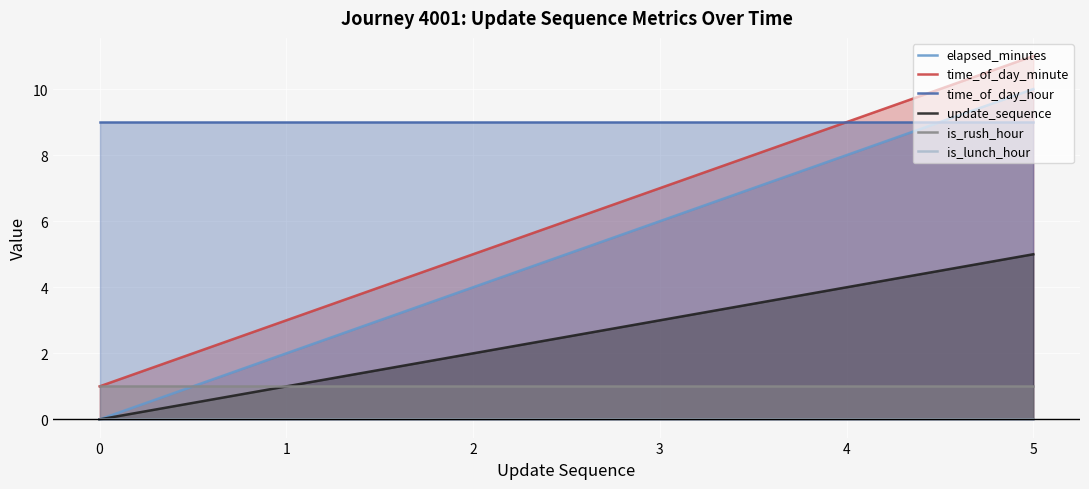

List the series in order of their peak value, highest first.

time_of_day_minute, elapsed_minutes, time_of_day_hour, update_sequence, is_rush_hour, is_lunch_hour